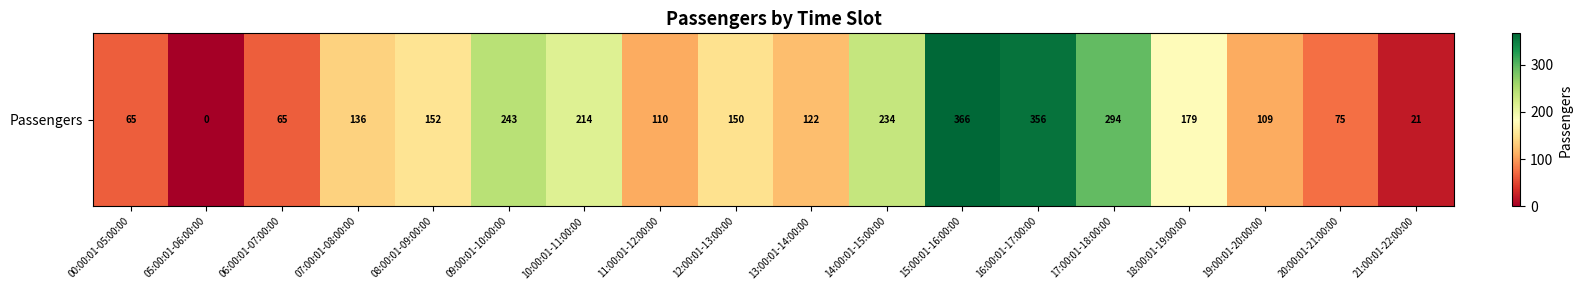

How many values are above zero?

17